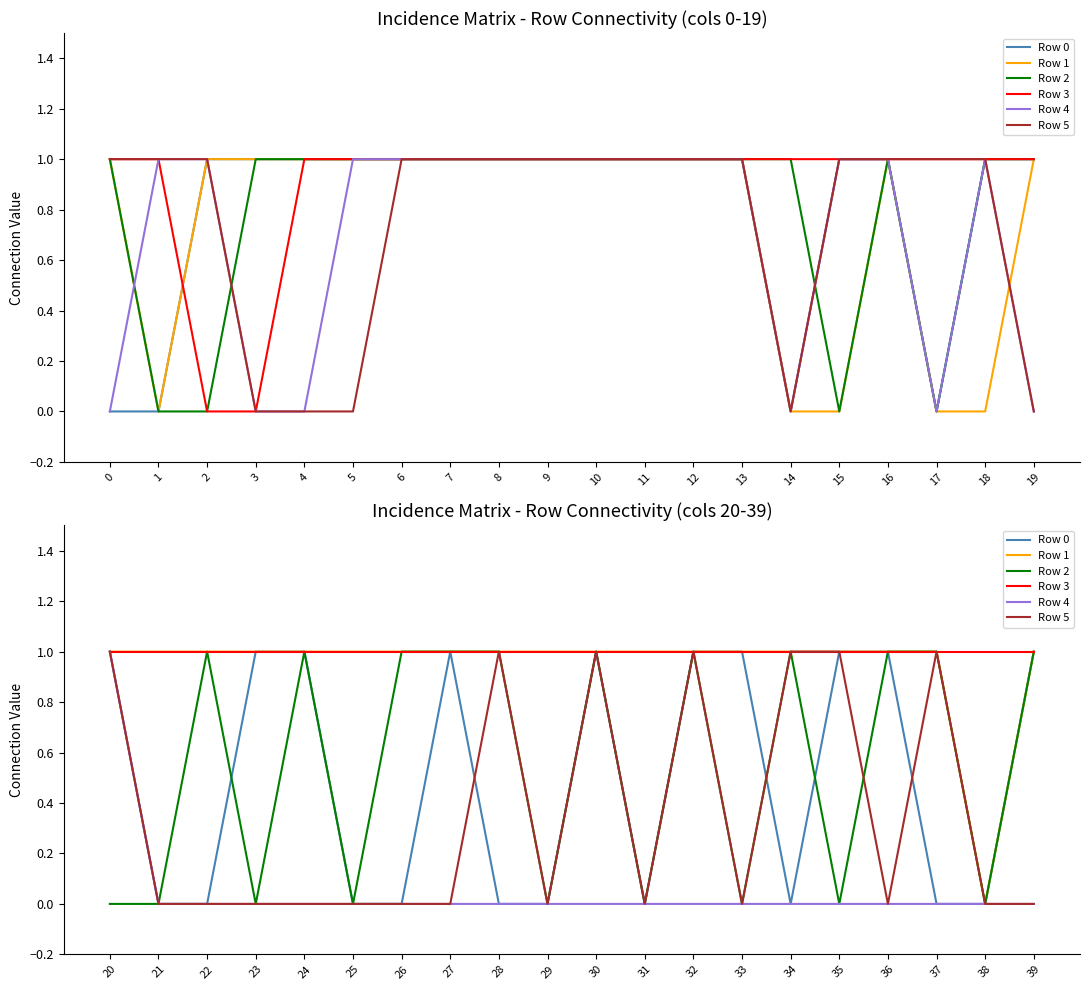

What value does the Row 1 series have at 36?

1